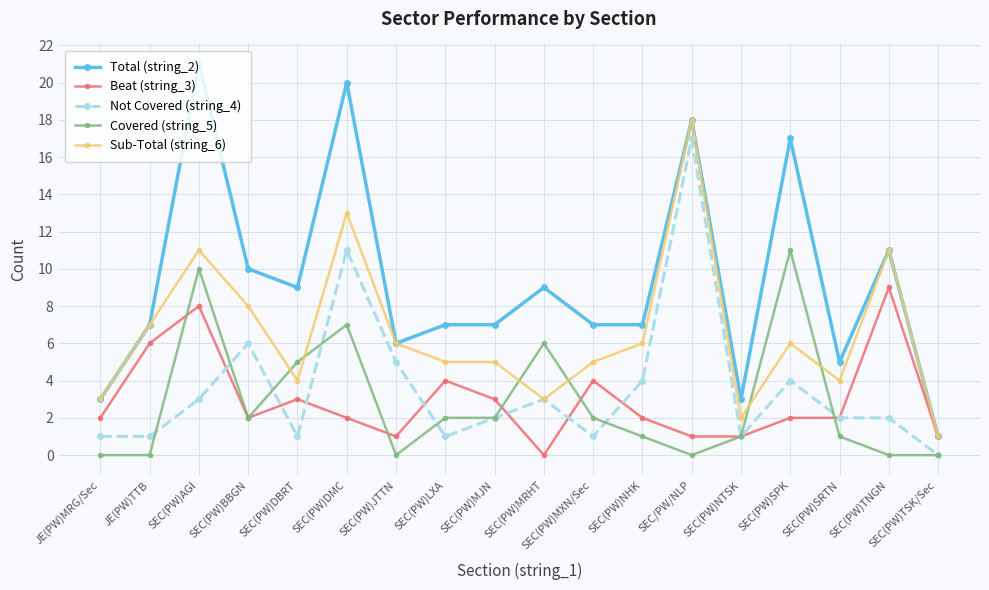

Between SEC(PW)AGI and SEC(PW)MXN/Sec, which series saw the biggest shift?

Total (string_2)